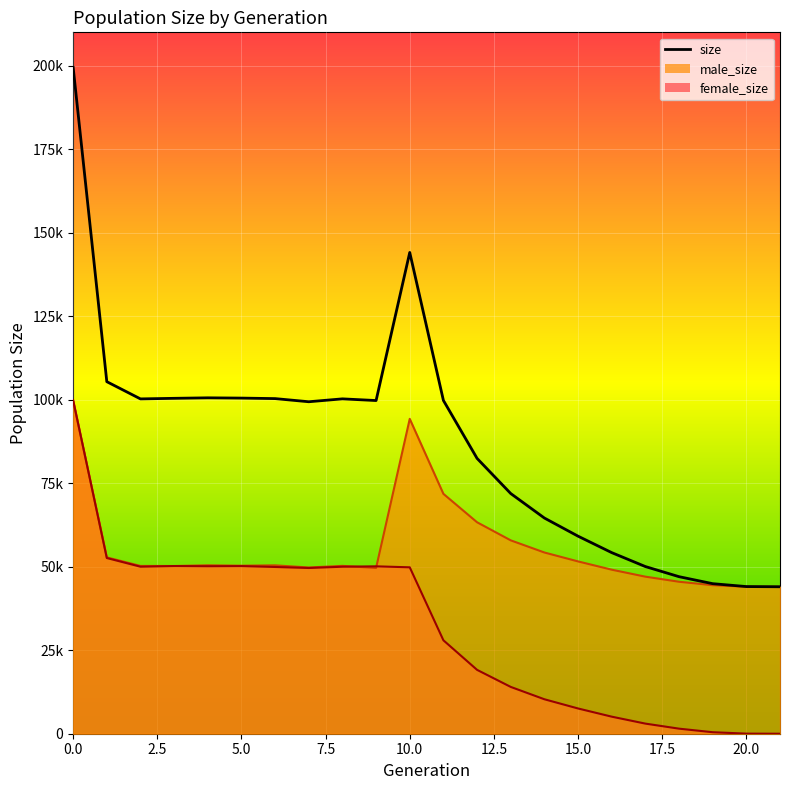

What is the average value of the female_size series?

31437